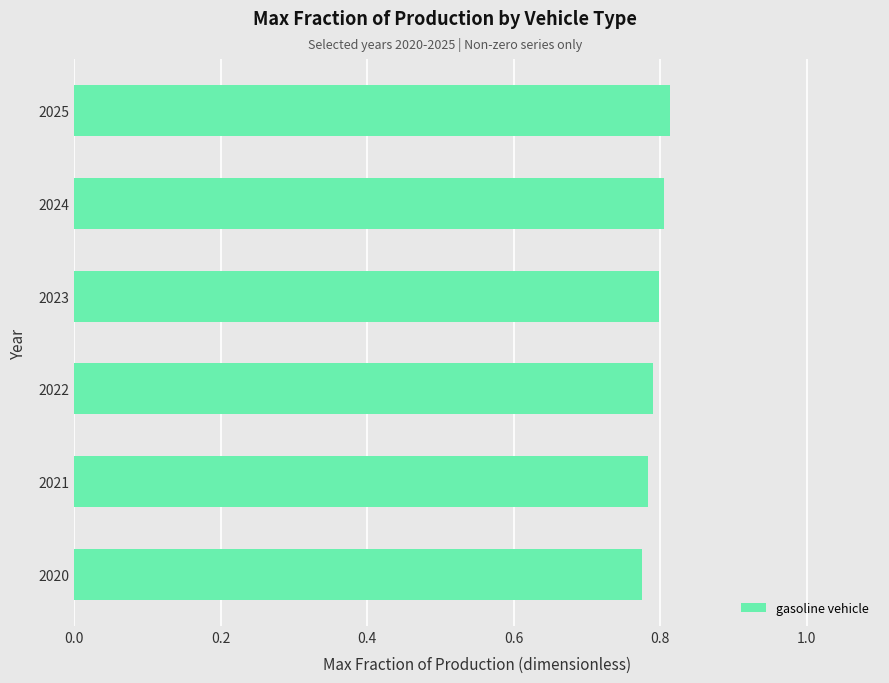

Which has a higher value, 2024 or 2021?

2024